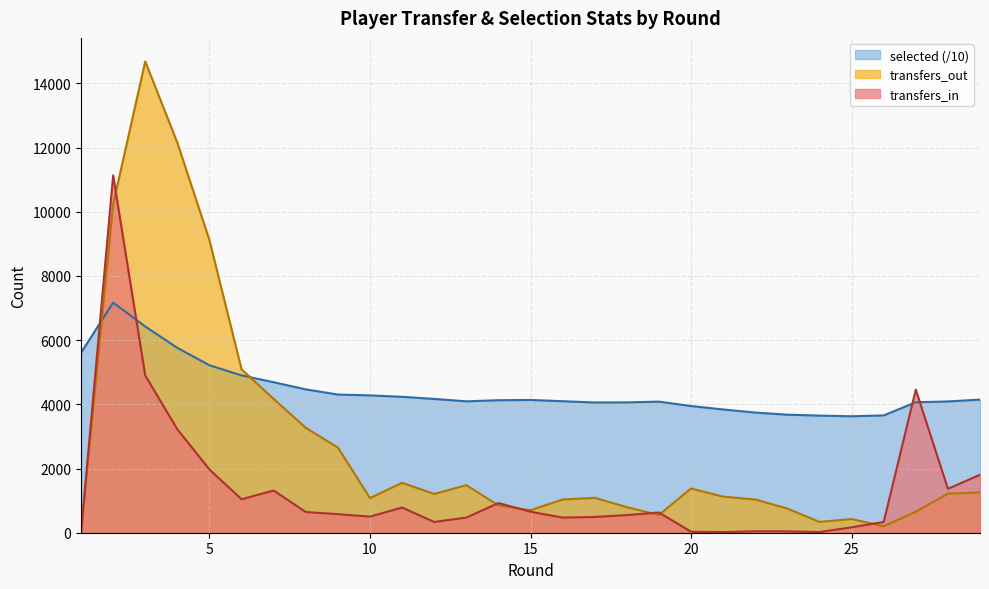

Reading right to left, transcribe all the data shown in this chart.

transfers_in: 1806.0	1368.0	4457.0	334.0	169.0	21.0	43.0	45.0	20.0	31.0	631.0	549.0	492.0	471.0	654.0	924.0	471.0	335.0	784.0	502.0	578.0	645.0	1315.0	1043.0	1969.0	3221.0	4898.0	11131.0	0.0
transfers_out: 1254.0	1215.0	655.0	201.0	427.0	338.0	753.0	1035.0	1124.0	1378.0	554.0	796.0	1087.0	1035.0	701.0	852.0	1483.0	1208.0	1557.0	1078.0	2654.0	3267.0	4167.0	5090.0	9113.0	12151.0	14681.0	10234.0	0.0
selected: 4146.8	4089.1	4064.3	3654.3	3627.5	3648.1	3676.7	3743.6	3839.1	3947.0	4083.7	4060.3	4057.2	4096.8	4135.8	4127.7	4093.7	4168.2	4233.8	4278.5	4304.0	4466.1	4687.8	4901.1	5216.5	5758.4	6424.8	7169.2	5605.4